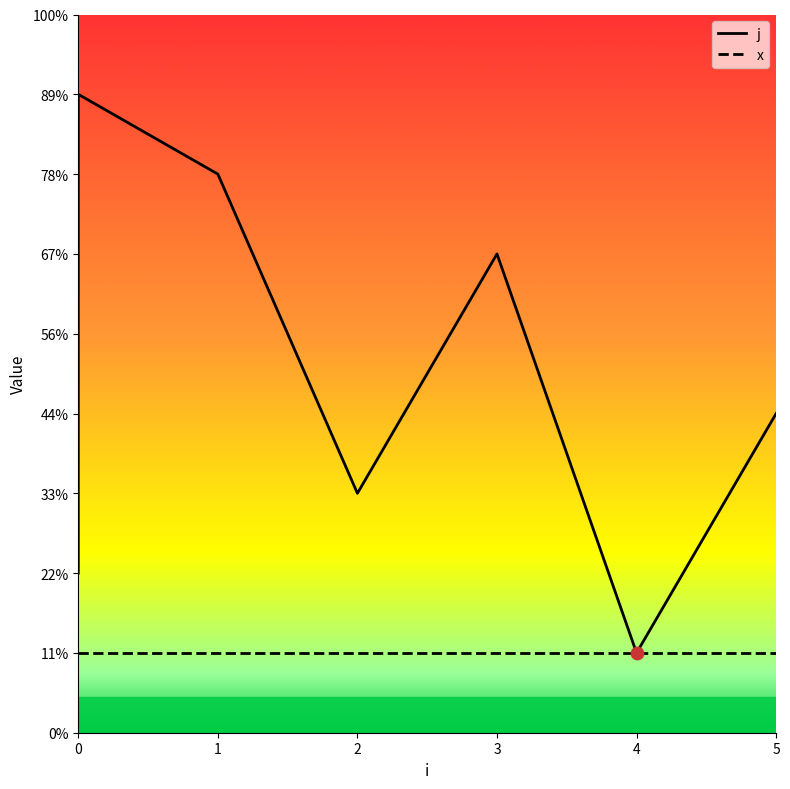

Which series has the largest total across all categories?

j